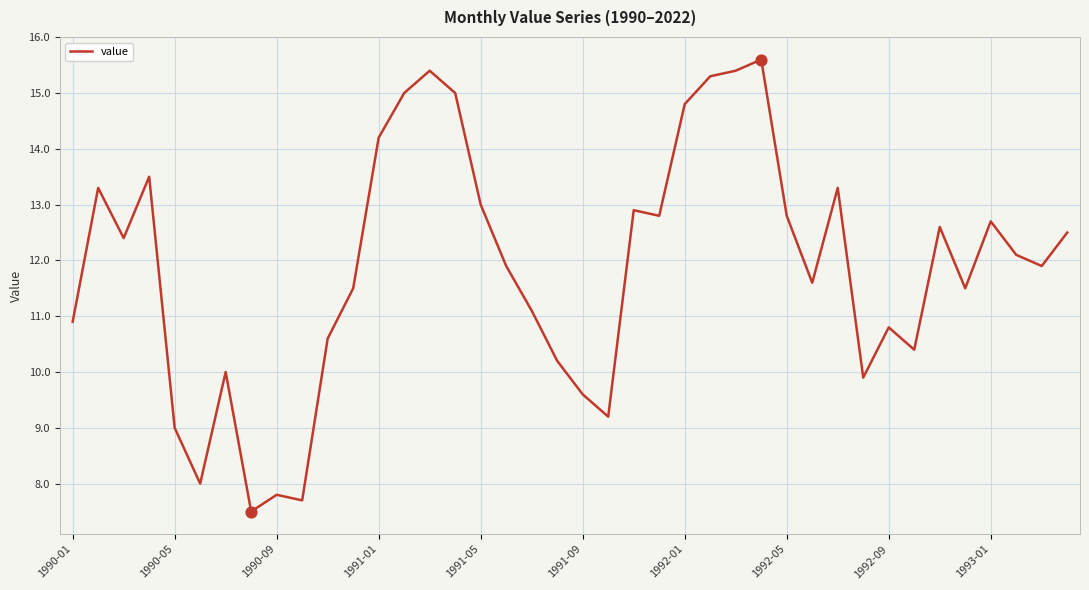

What is the difference between the maximum and minimum values?

8.1